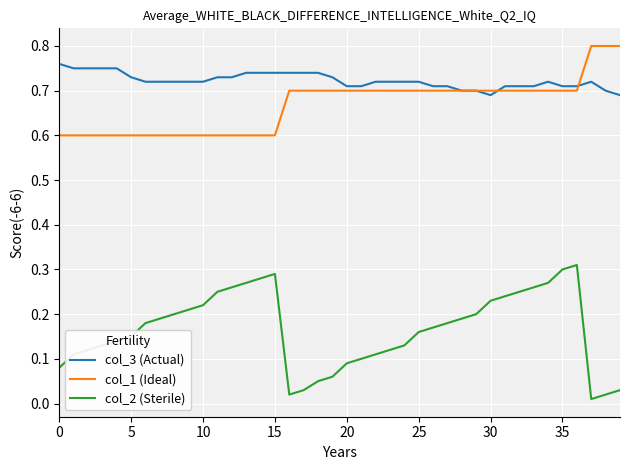

True or false: col_3 (Actual) and col_2 (Sterile) intersect in this chart.

False